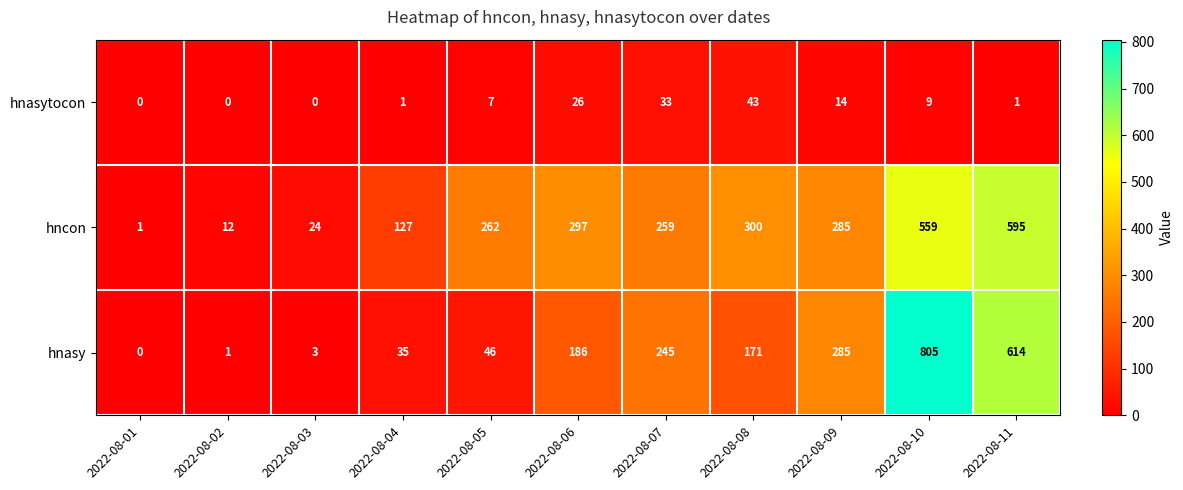

What is the difference between the maximum and second lowest values in the hnasytocon series?

43